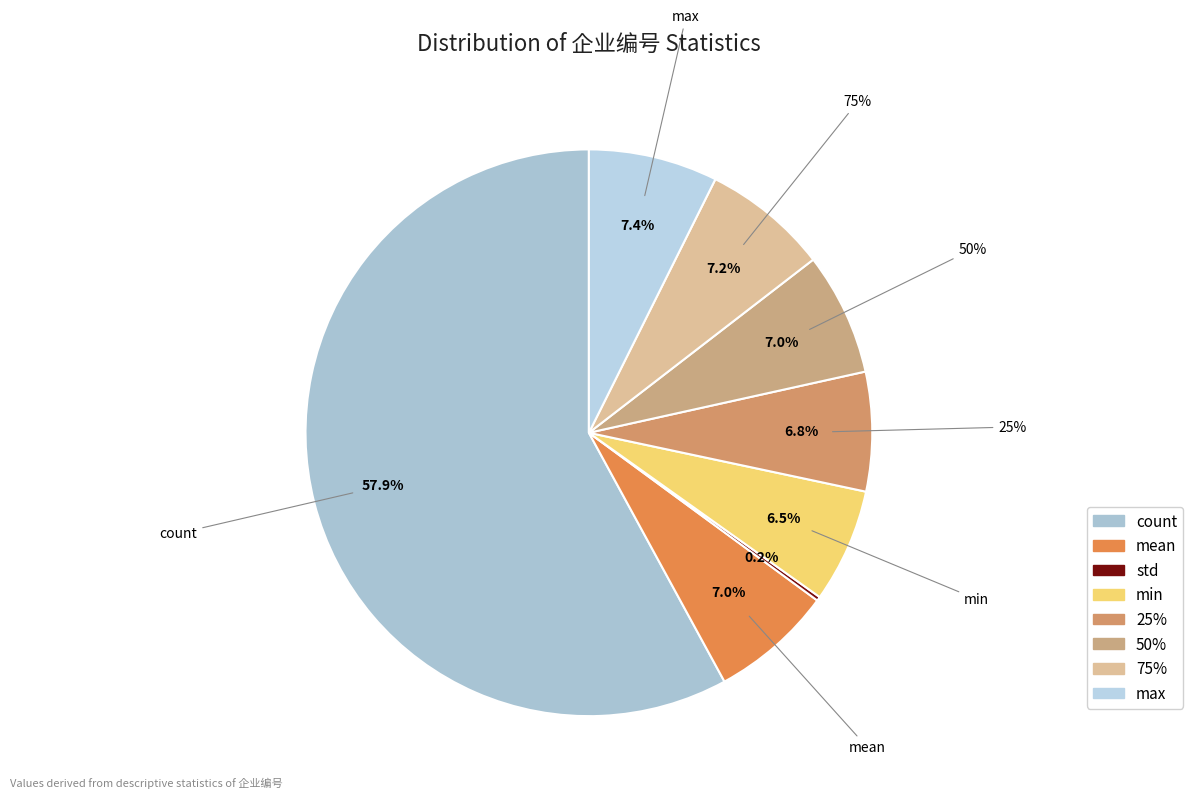

To the nearest percent, what percentage of the pie is 75%?

7%